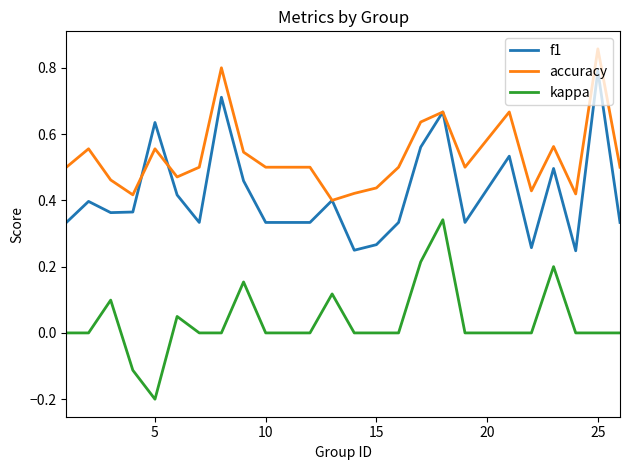

Rank the series by their maximum value, from lowest to highest.

kappa, f1, accuracy